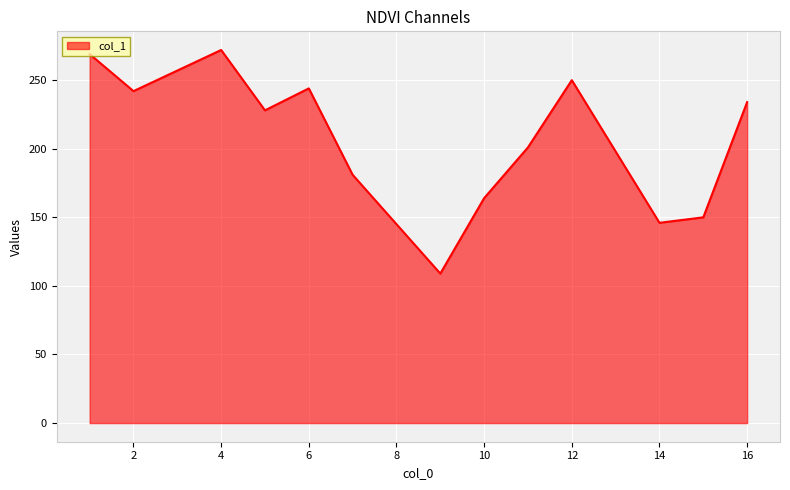

What is the smallest value displayed?

109